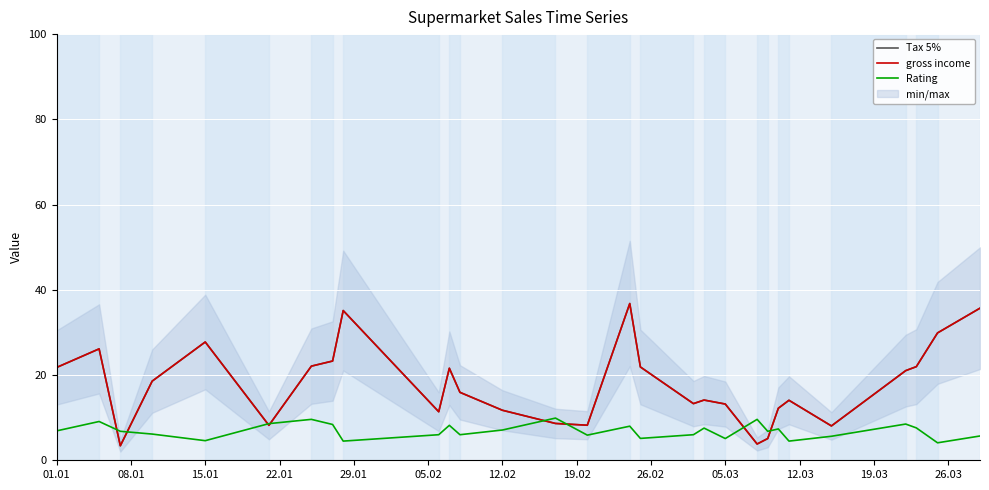

What is the difference between the maximum and second lowest values in the gross income series?

33.0